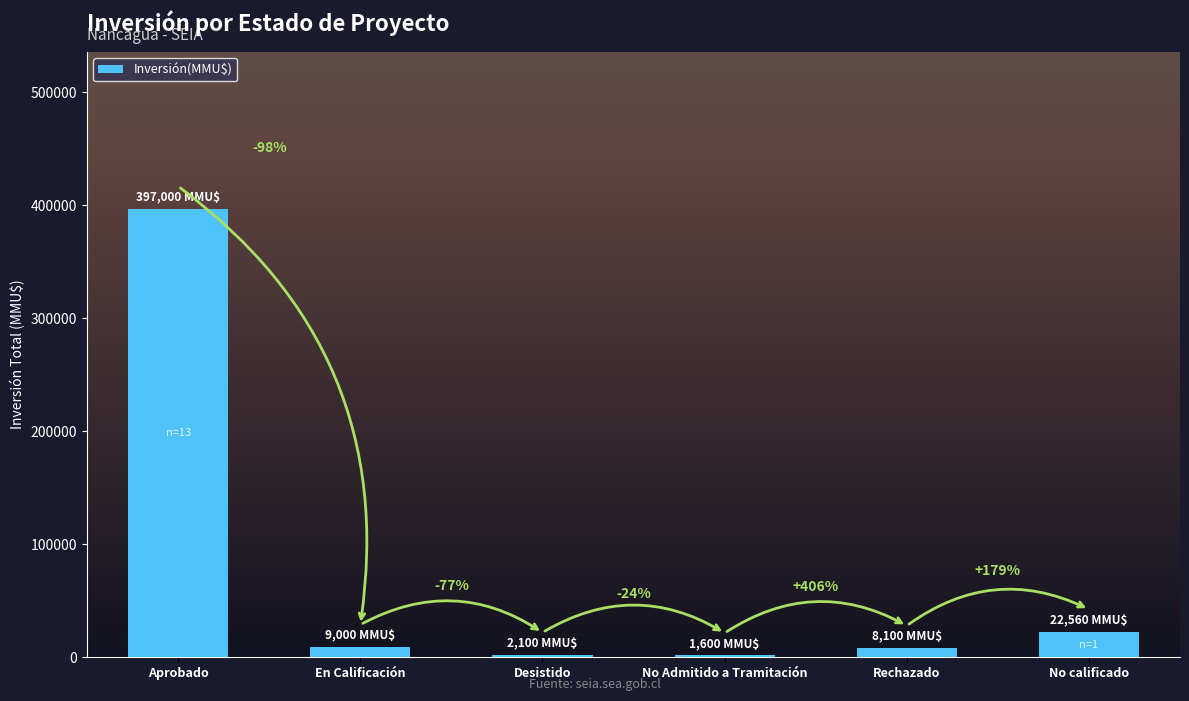

Rank the categories by value from highest to lowest.

Aprobado, No calificado, En Calificación, Rechazado, Desistido, No Admitido a Tramitación